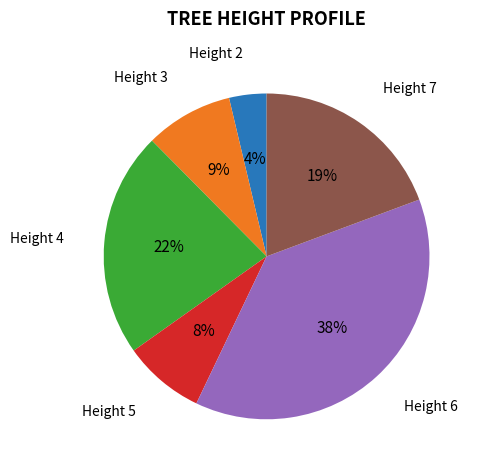

Rank the categories by value from highest to lowest.

Height 6, Height 4, Height 7, Height 3, Height 5, Height 2